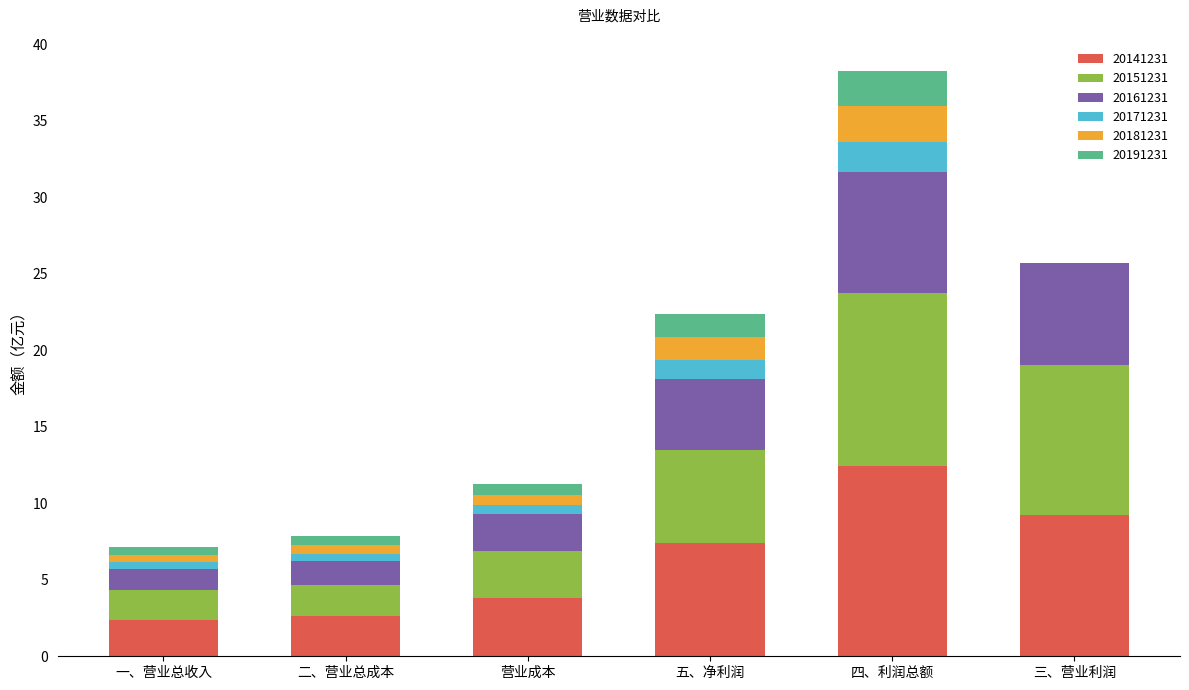

Which category has the highest value in the 20141231 series?

四、利润总额